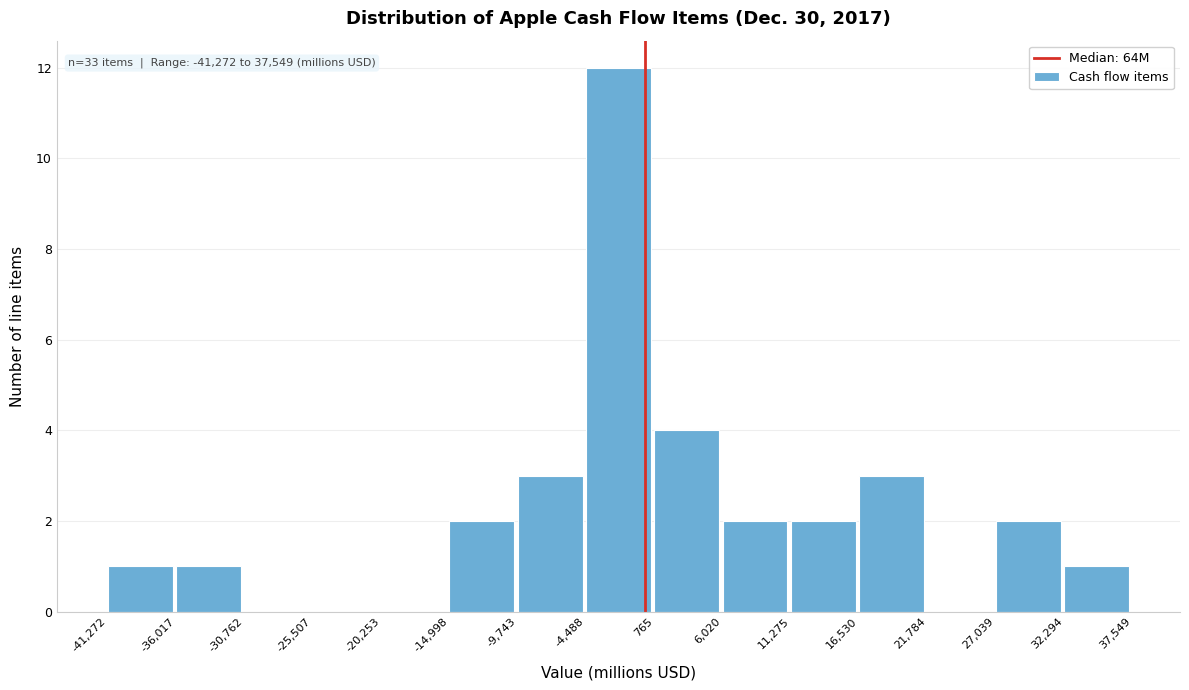

Over which range of the x-axis is the bar tallest?

-4,488 to 765